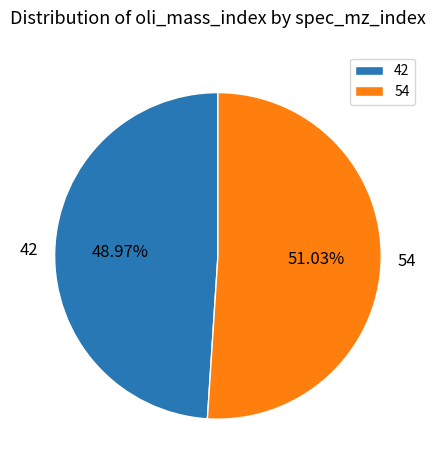

True or false: 42 accounts for 38% of the total.

False